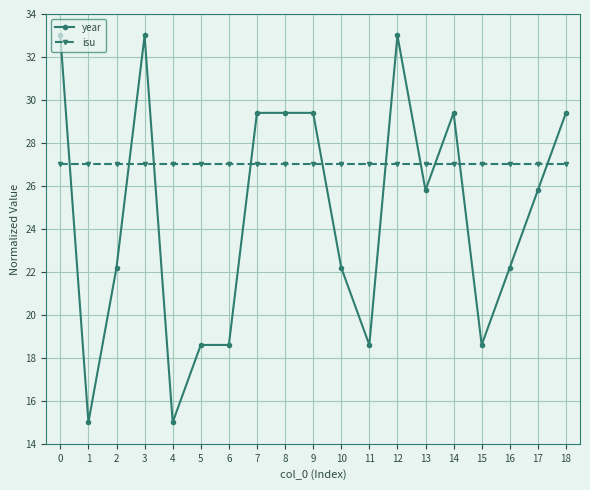

How many values in the year series are below 25?

9